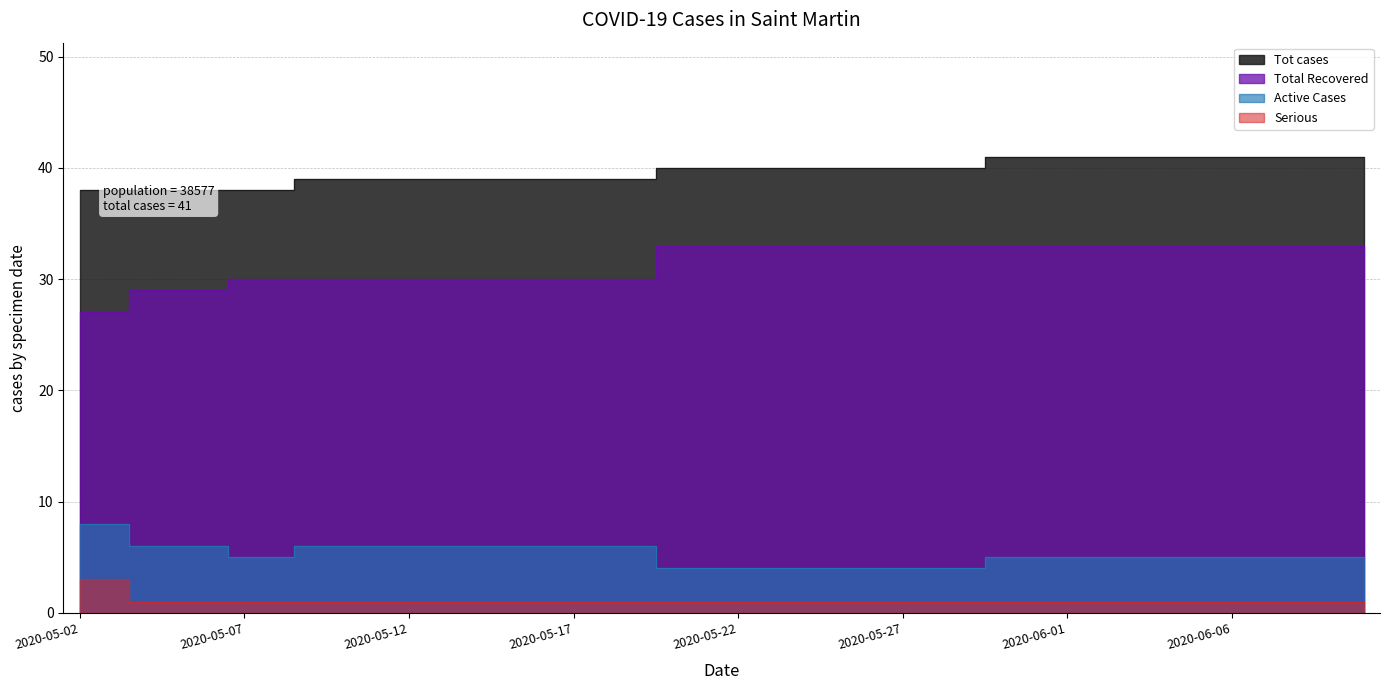

What is the sum of all Active Cases values?

210